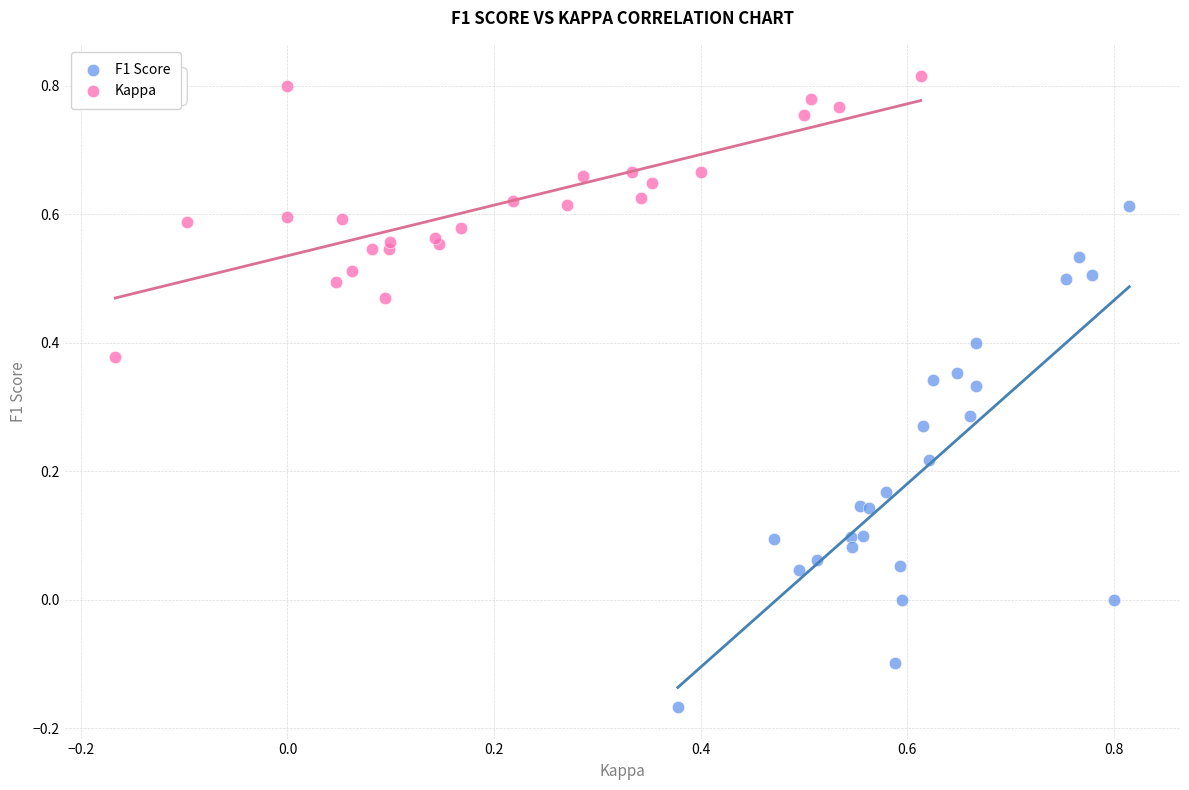

Which series reaches the minimum Y coordinate?

F1 Score